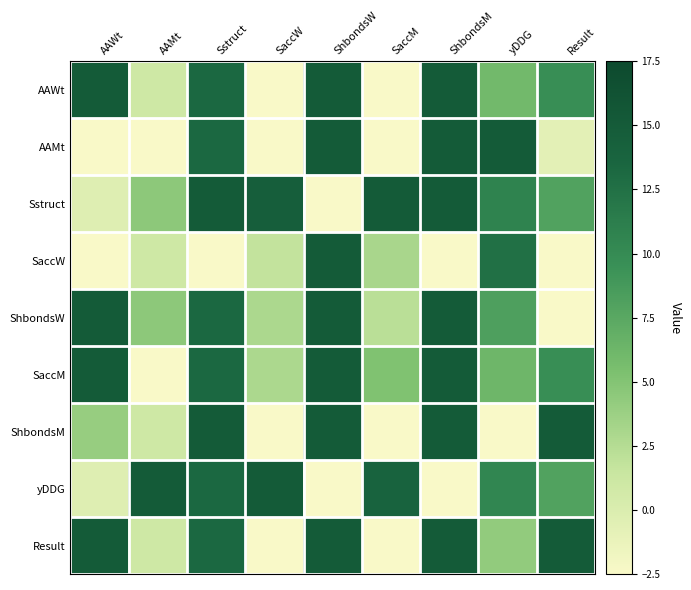

Which series has the largest total across all categories?

Sstruct